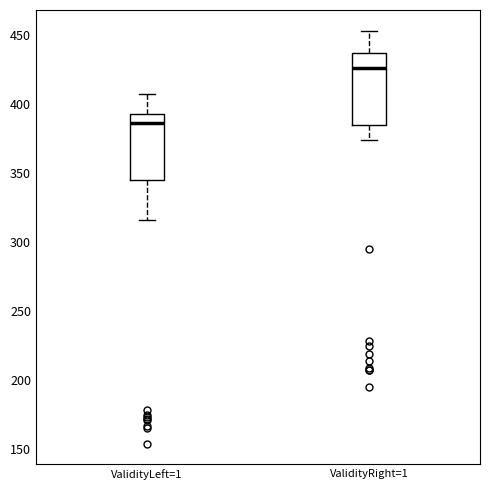

Reading left to right, read every box against the y-axis: the position of its median line, the range the box covers, and the ends of its whiskers. The values are not printed on the chart, so give them approximately, as read against the axis.

ValidityLeft=1: median 385, box 345 to 395, whiskers 315 to 405
ValidityRight=1: median 425, box 385 to 435, whiskers 375 to 455